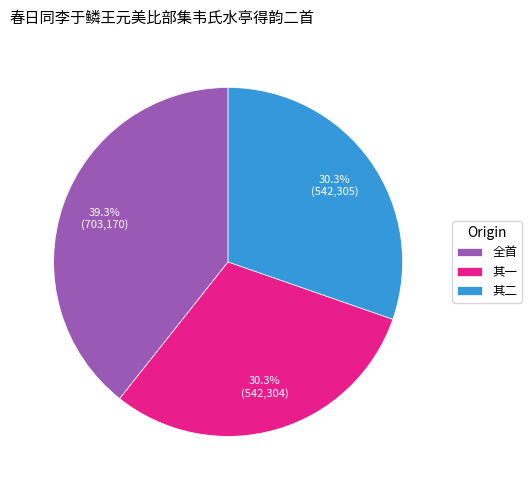

What portion of the pie excludes 全首?

60.7%